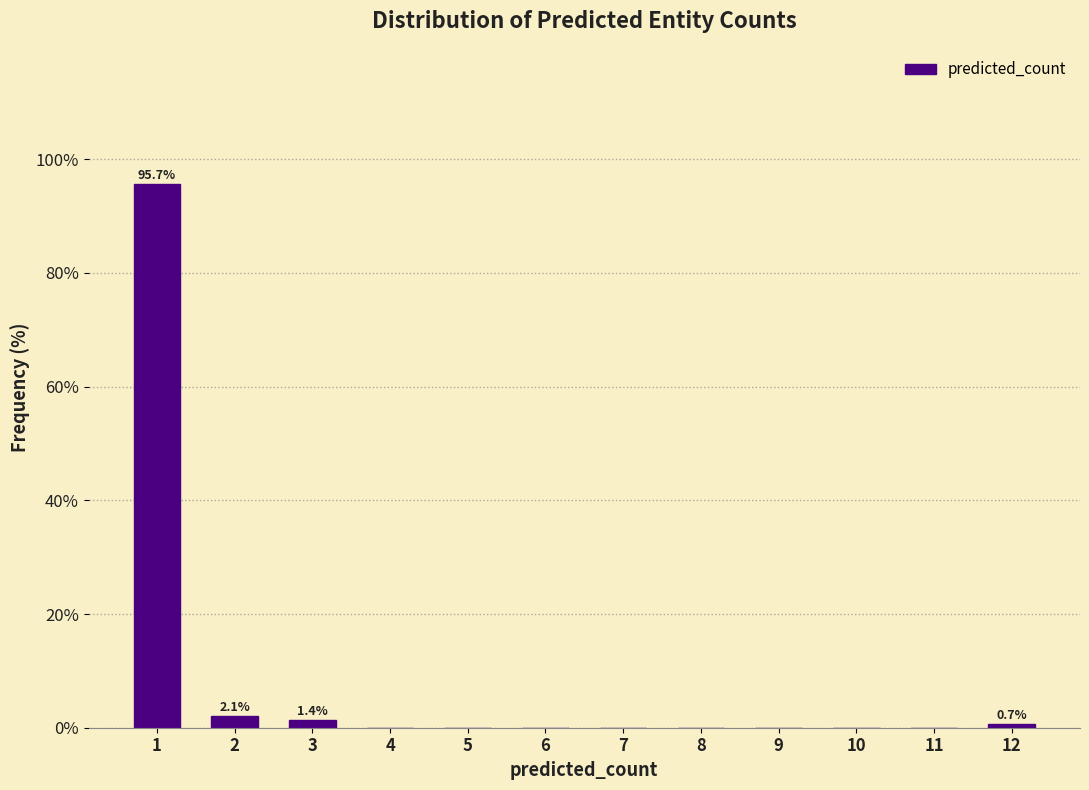

Reading left to right, list all the values displayed in this chart.

1=95.7	2=2.1	3=1.4	4=0.0	5=0.0	6=0.0	7=0.0	8=0.0	9=0.0	10=0.0	11=0.0	12=0.7